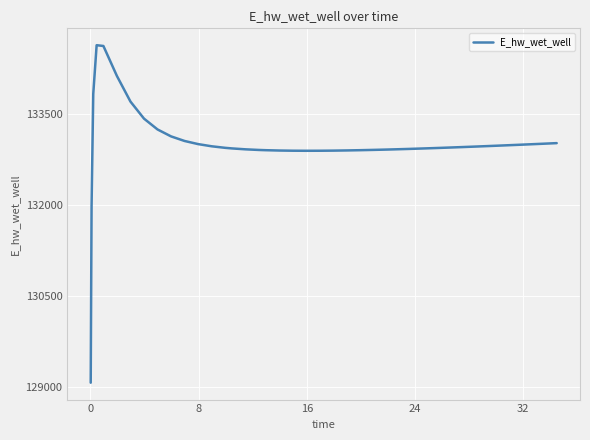

What is the greatest value displayed?

134627.9